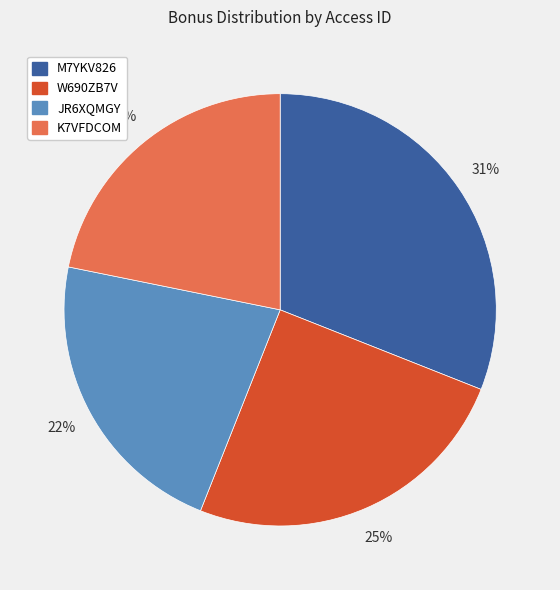

Is there a majority slice in this chart?

No